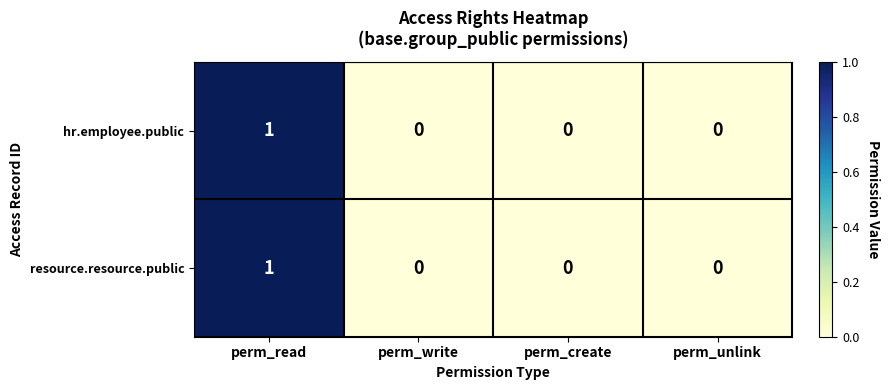

The value of resource.resource.public at perm_write is 0. True or false?

True